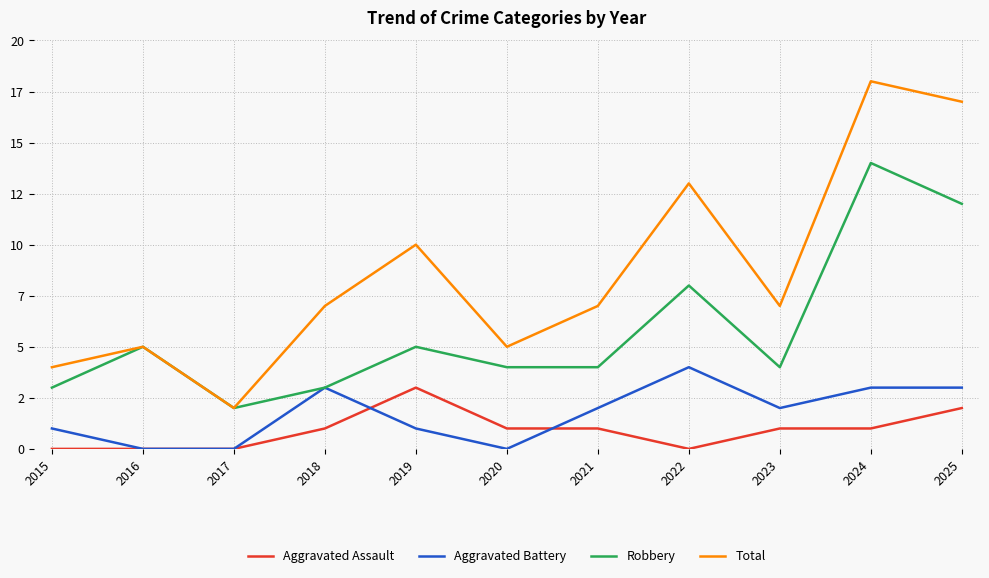

What are all the series names shown in the legend?

Aggravated Assault, Aggravated Battery, Robbery, Total